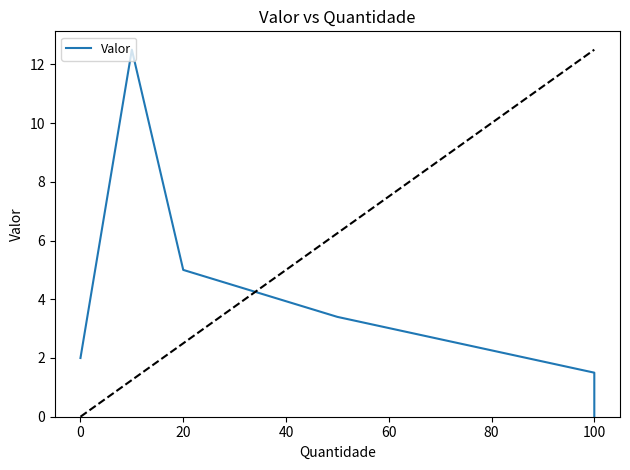

Reading right to left, what are all the values shown in this chart?

0.0	1.5	3.4	3.4	5.0	12.5	2.0